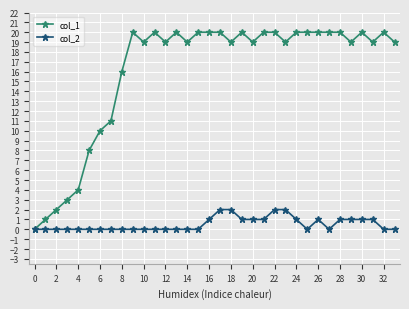

What are all the series names shown in the legend?

col_1, col_2